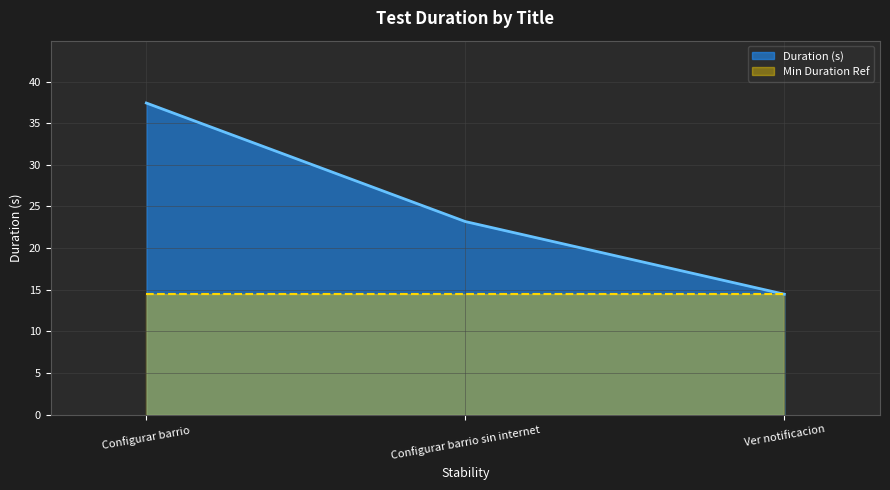

Which has a higher value, Configurar barrio sin internet or Configurar barrio?

Configurar barrio